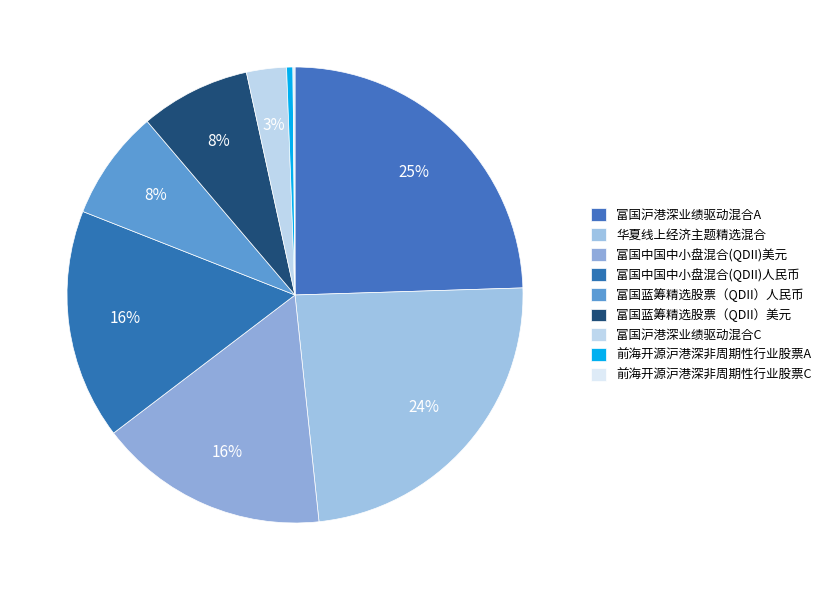

To the nearest percent, what is the average slice percentage?

11%